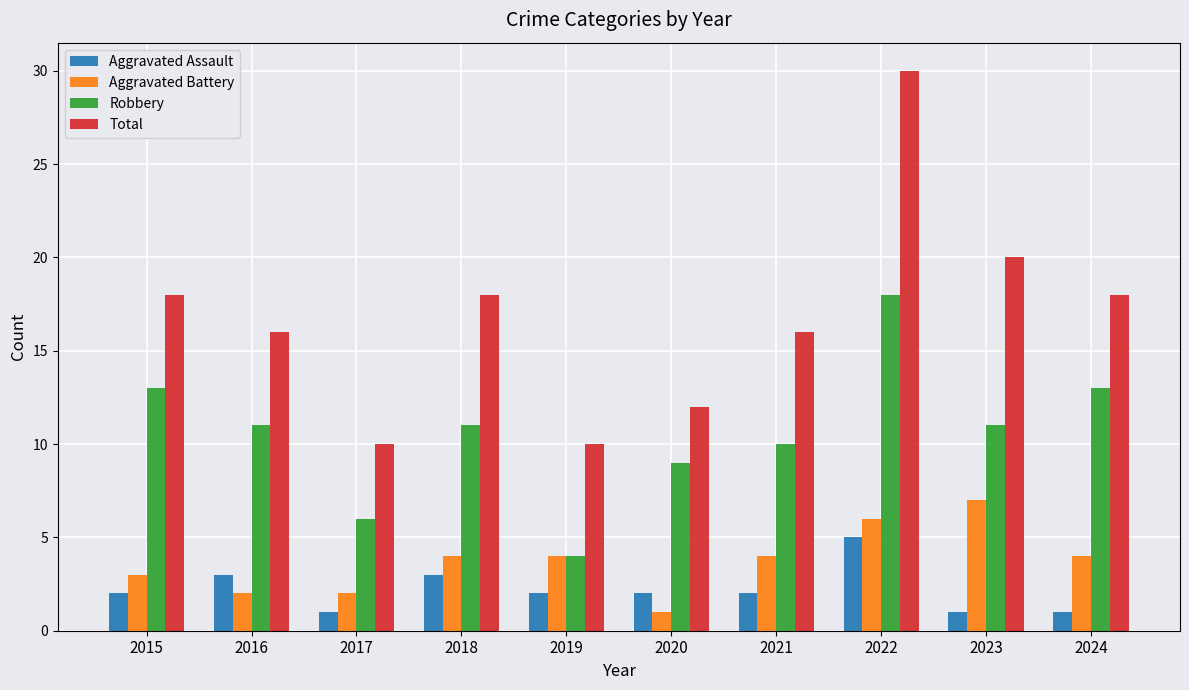

Reading left to right, list all the values displayed in this chart.

Aggravated Assault: 2	3	1	3	2	2	2	5	1	1
Aggravated Battery: 3	2	2	4	4	1	4	6	7	4
Robbery: 13	11	6	11	4	9	10	18	11	13
Total: 18	16	10	18	10	12	16	30	20	18